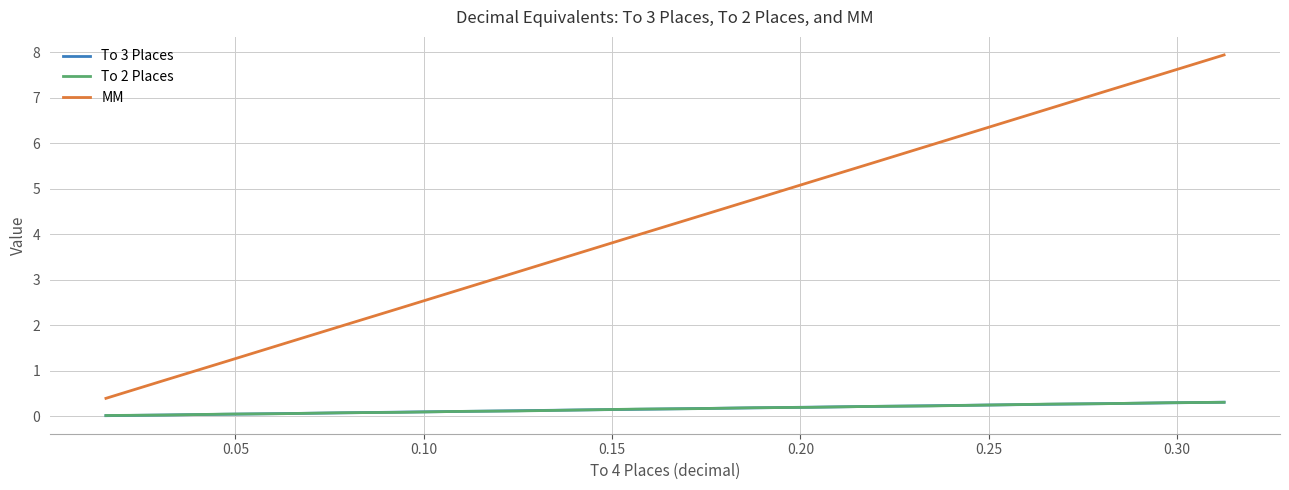

True or false: To 2 Places and MM intersect in this chart.

False